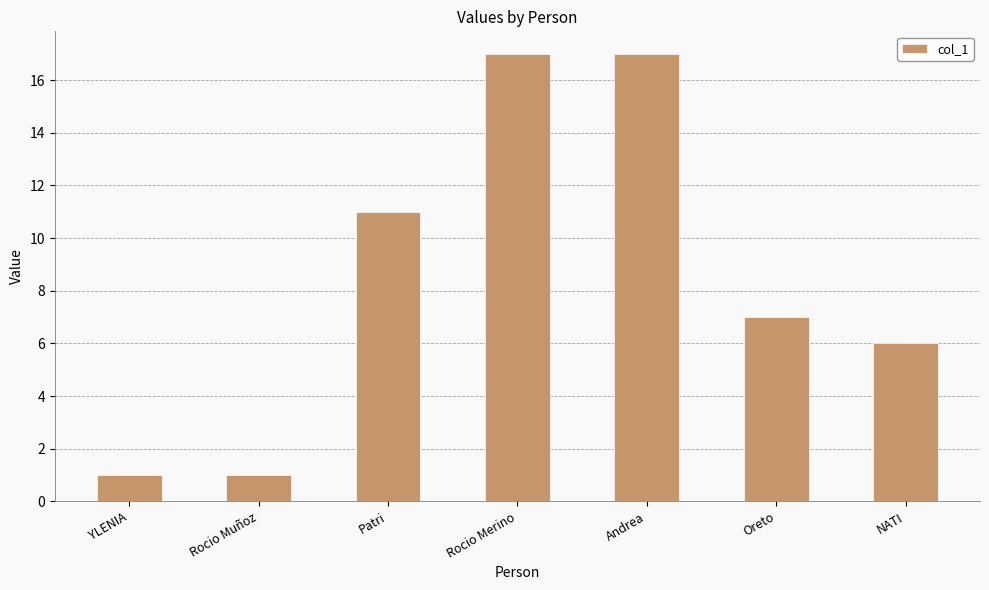

Reading left to right, extract all data points from this chart.

1	1	11	17	17	7	6